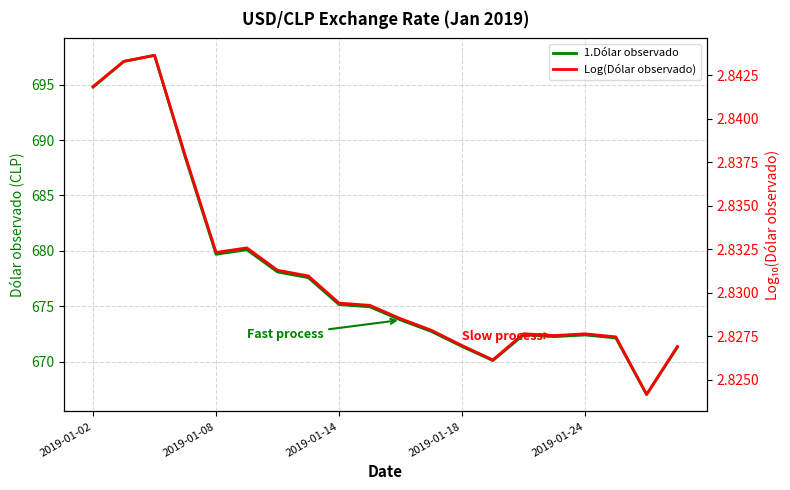

Which has a higher value, 2019-01-14 or 14?

2019-01-14